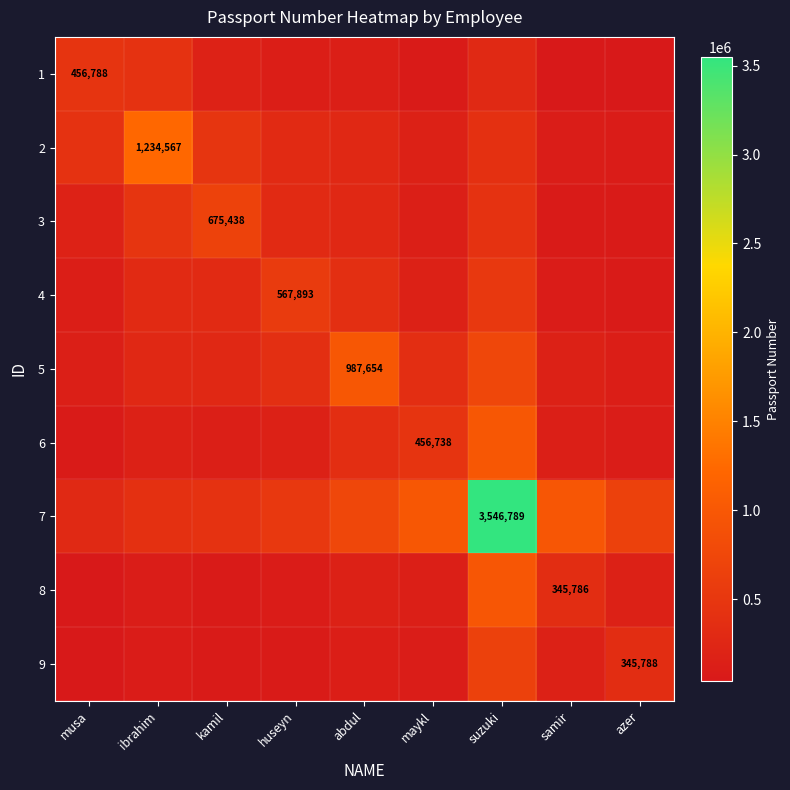

Is it true that 9 equals 98772.2 at ibrahim?

True